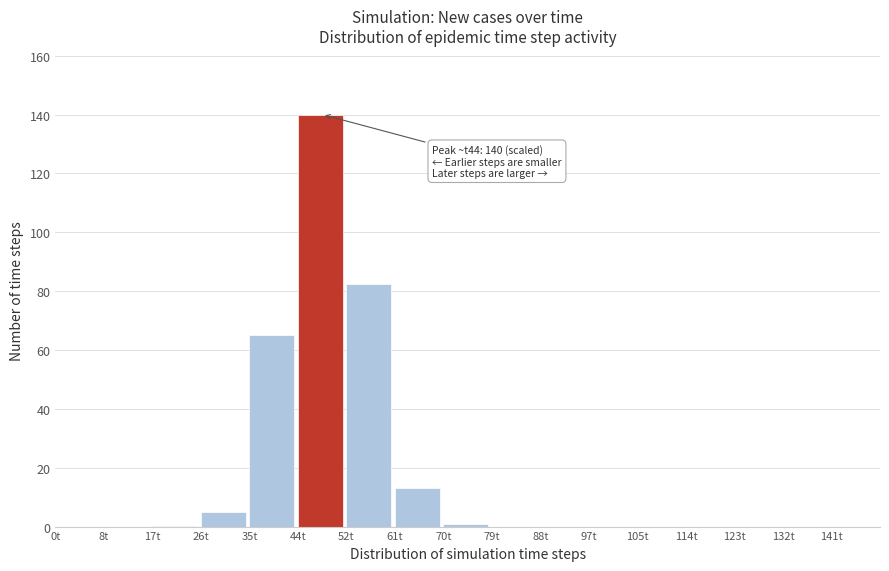

The chart shows a value of 0.0 at 141t. True or false?

True